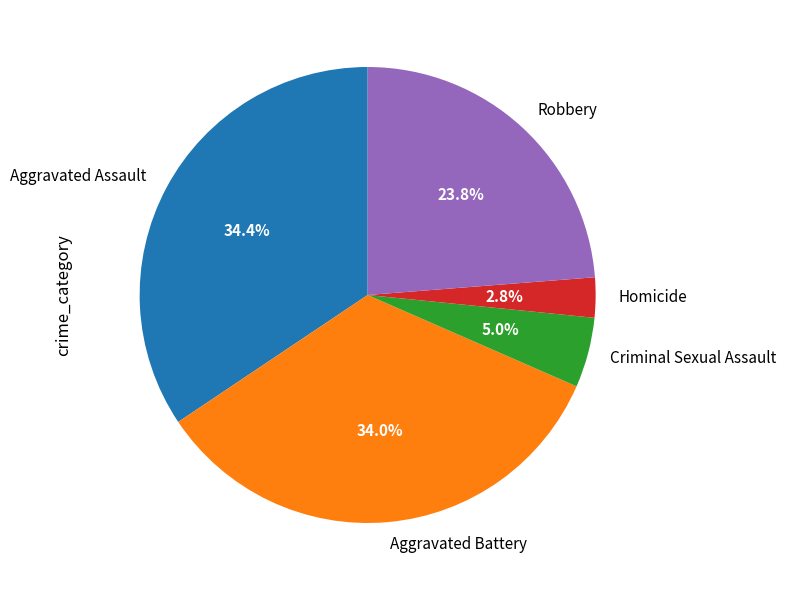

How many slices are in this pie chart?

5